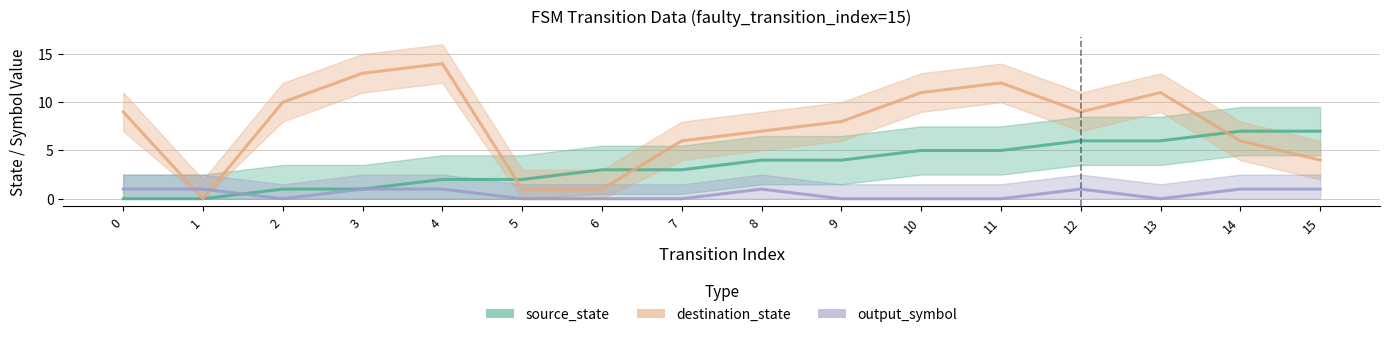

What is the difference between the source_state values at 9 and 5?

2